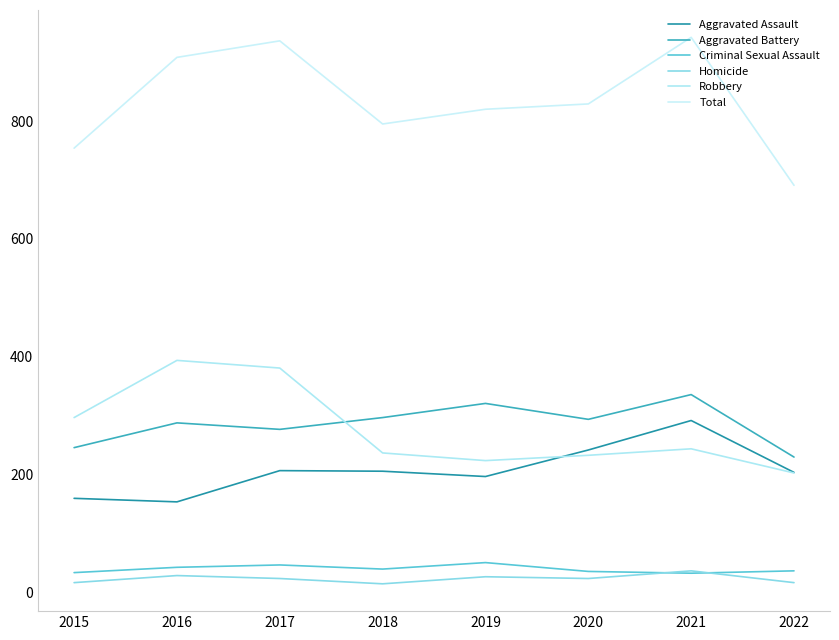

Does the chart have visible grid lines?

No